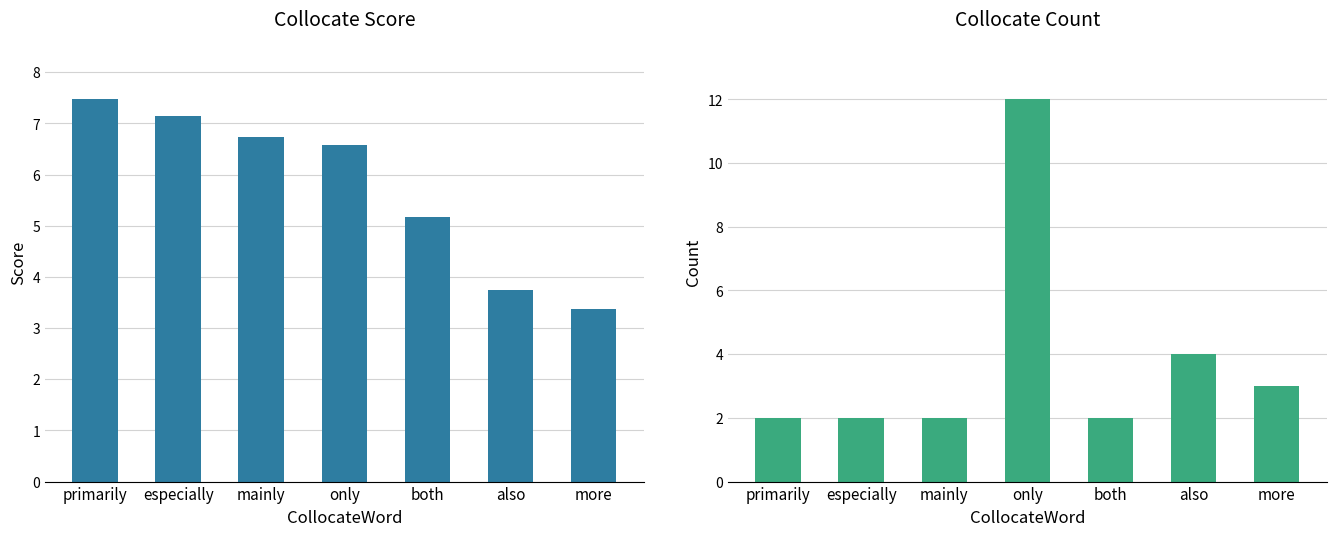

Is it true that Score equals 6.7 at mainly?

True